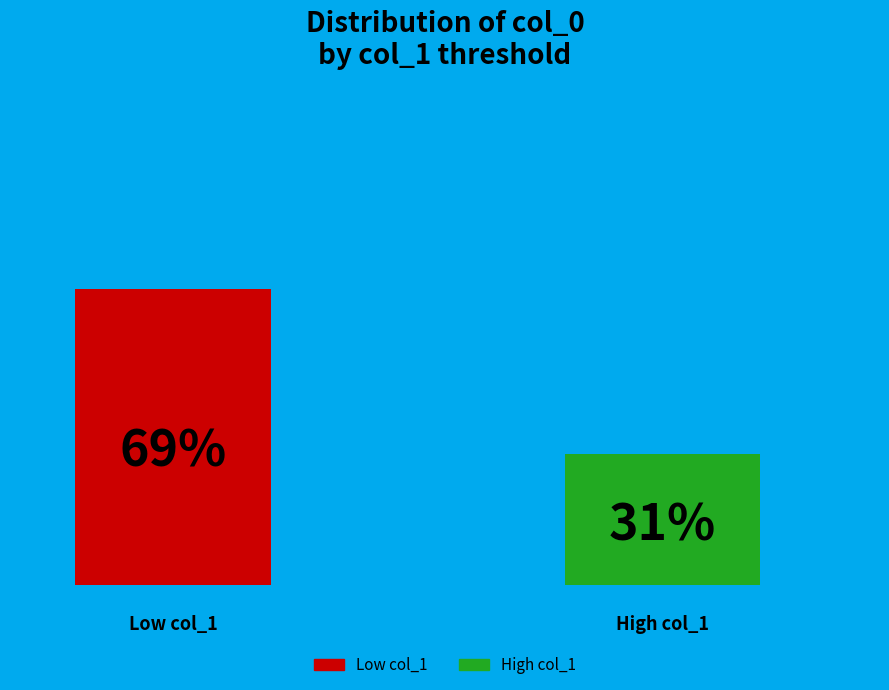

Does the chart contain any negative values?

No